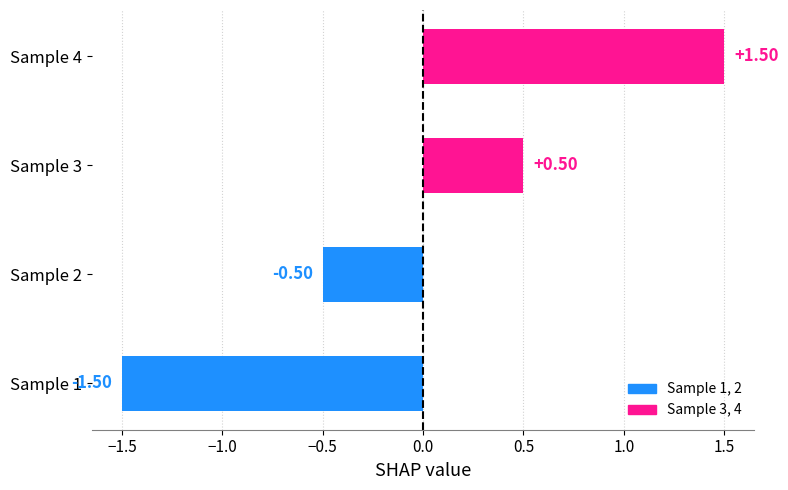

What is the difference between the second highest and minimum values?

2.0